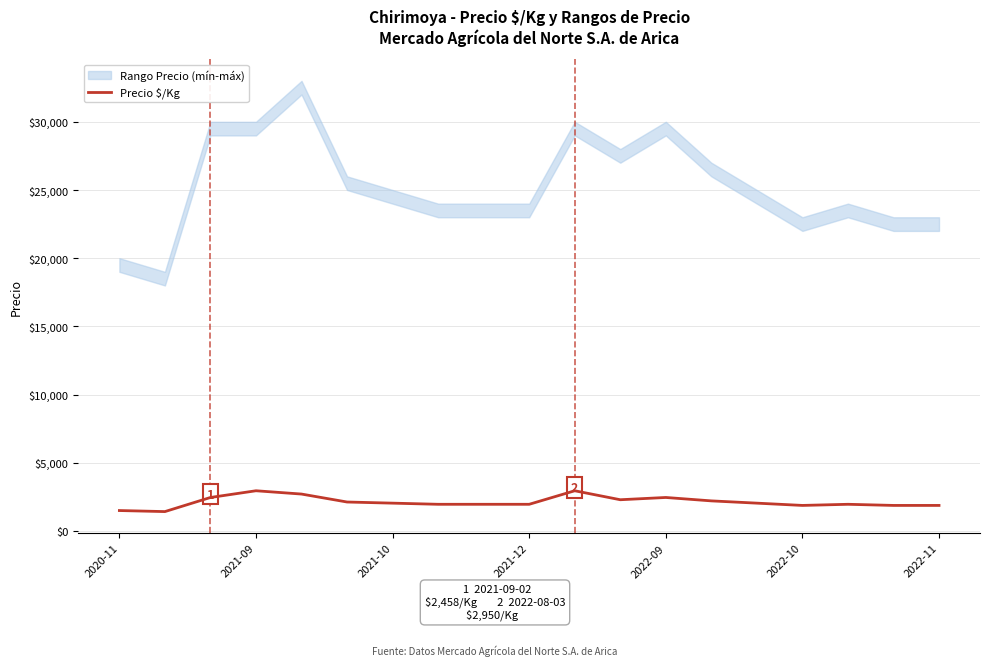

The value of Precio $/Kg at 2021-12 is 1958. True or false?

True